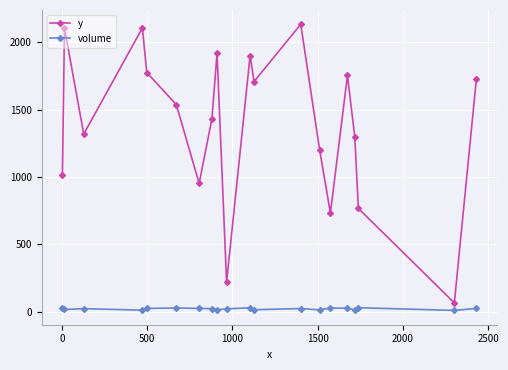

Rank the series by their maximum value, from lowest to highest.

volume, y